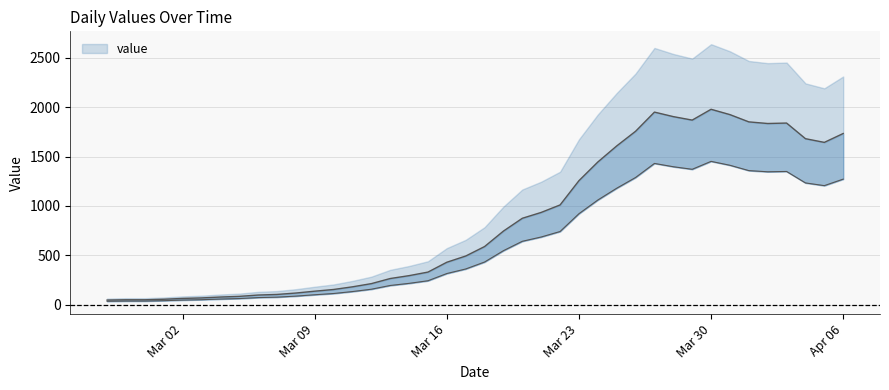

Rank the categories by value from lowest to highest.

2020-02-27, 2020-02-28, 2020-02-29, 2020-03-01, 2020-03-02, 2020-03-03, 2020-03-04, 2020-03-05, 2020-03-06, 2020-03-07, 2020-03-08, 2020-03-09, 2020-03-10, 2020-03-11, 2020-03-12, 2020-03-13, 2020-03-14, 2020-03-15, 2020-03-16, 2020-03-17, 2020-03-18, 2020-03-19, 2020-03-20, 2020-03-21, 2020-03-22, 2020-03-23, 2020-03-24, 2020-03-25, 2020-04-05, 2020-04-04, 2020-04-06, 2020-03-26, 2020-04-02, 2020-04-03, 2020-04-01, 2020-03-29, 2020-03-28, 2020-03-31, 2020-03-27, 2020-03-30